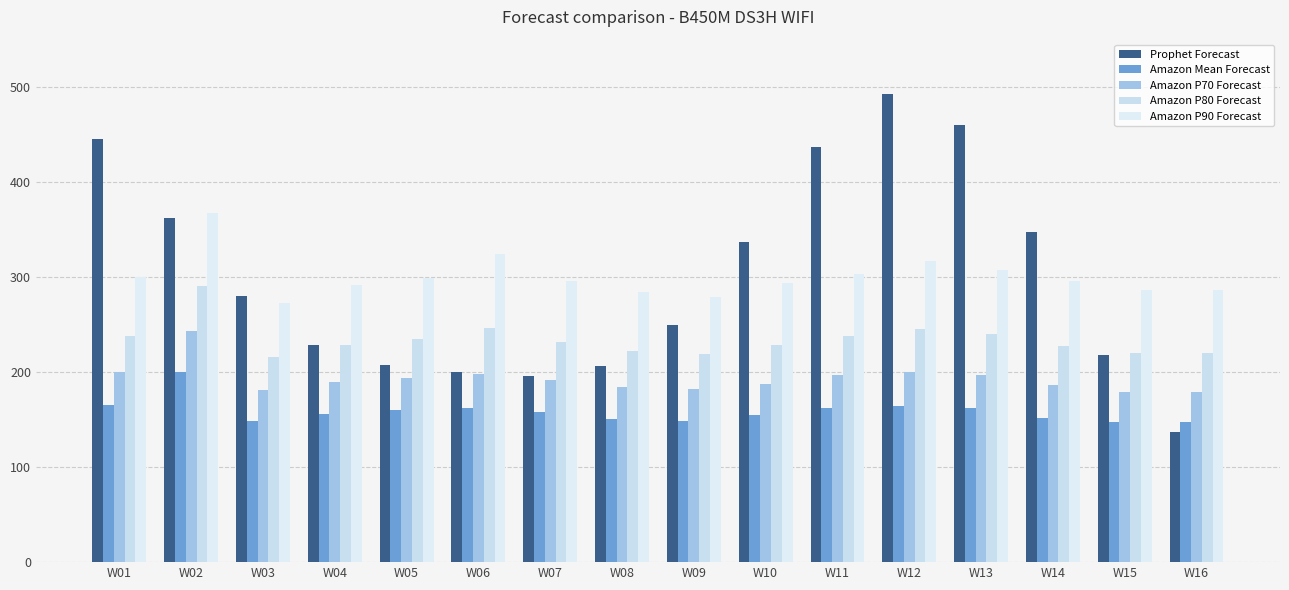

Rank the series at W08 from lowest to highest value.

Amazon Mean Forecast, Amazon P70 Forecast, Prophet Forecast, Amazon P80 Forecast, Amazon P90 Forecast